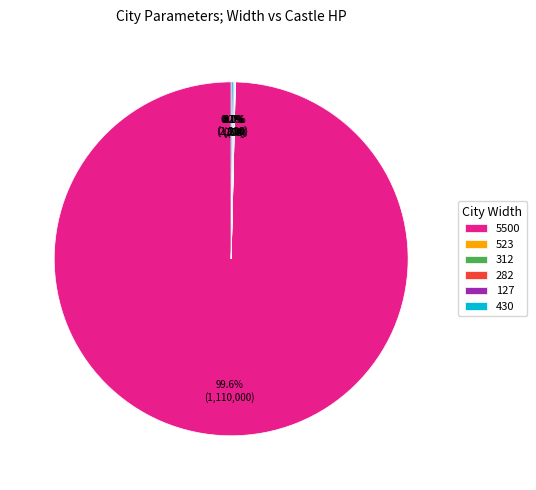

Which category accounts for the majority?

5500